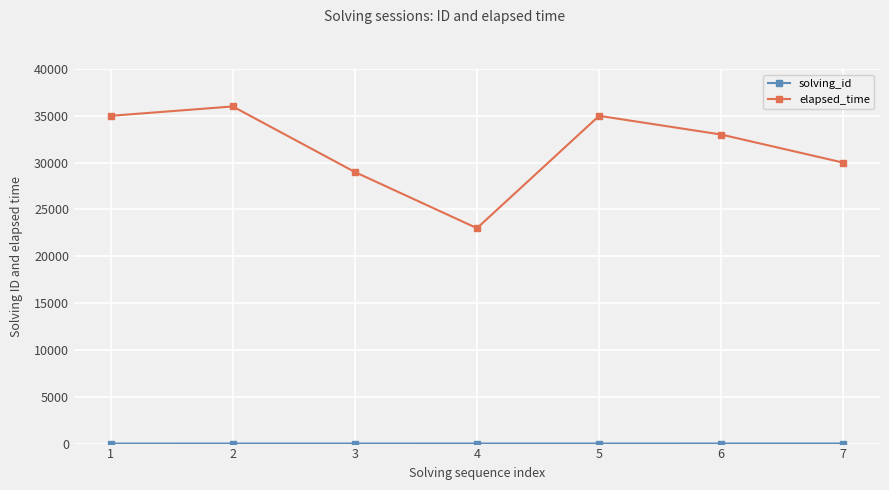

Is it true that elapsed_time equals 30000 at 7?

True